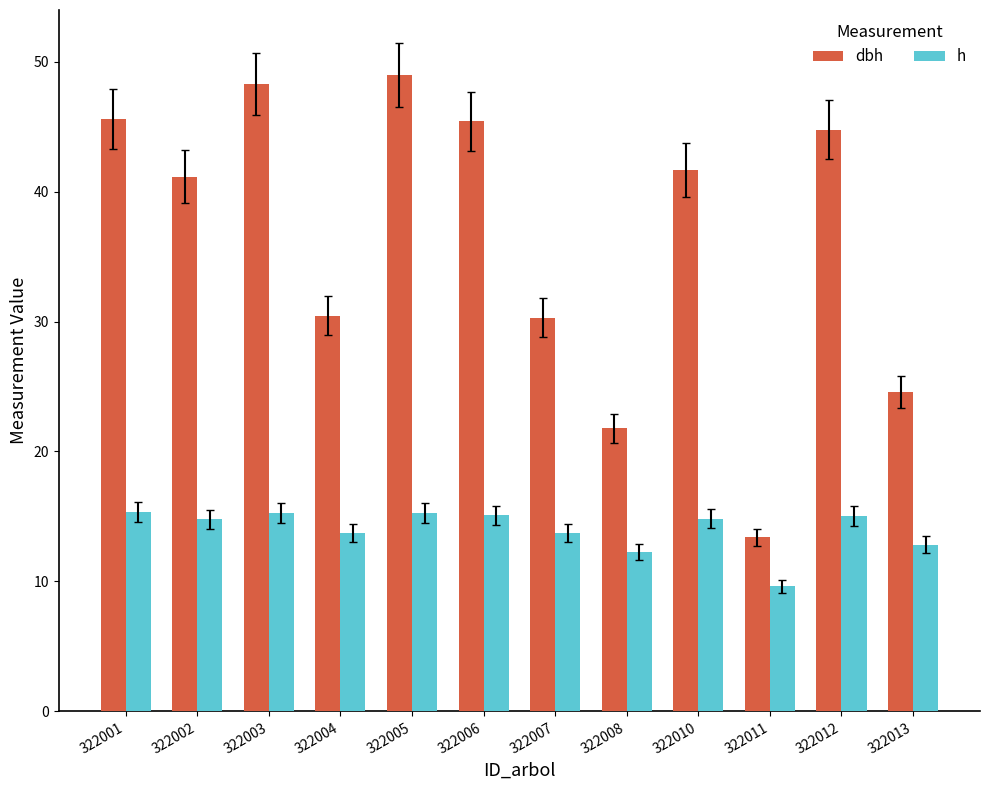

What is the maximum value for dbh?

49.0